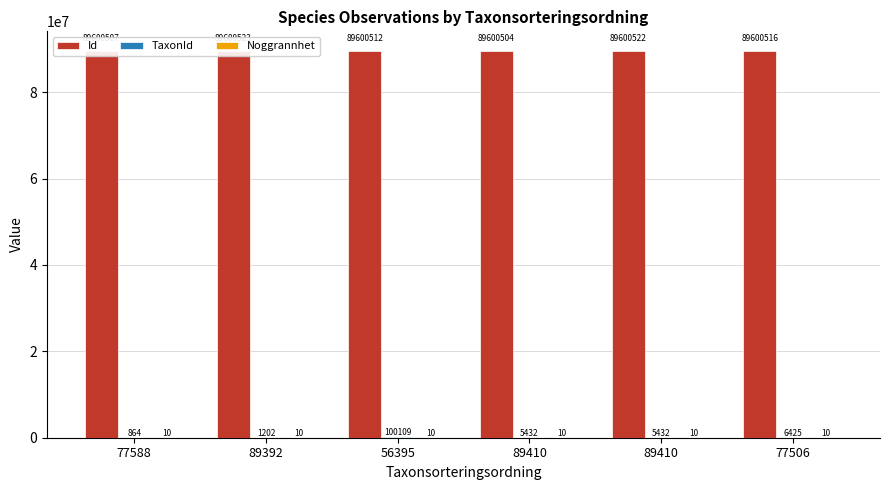

List the labels in order of Noggrannhet value, smallest first.

77588, 89392, 56395, 89410, 89410, 77506